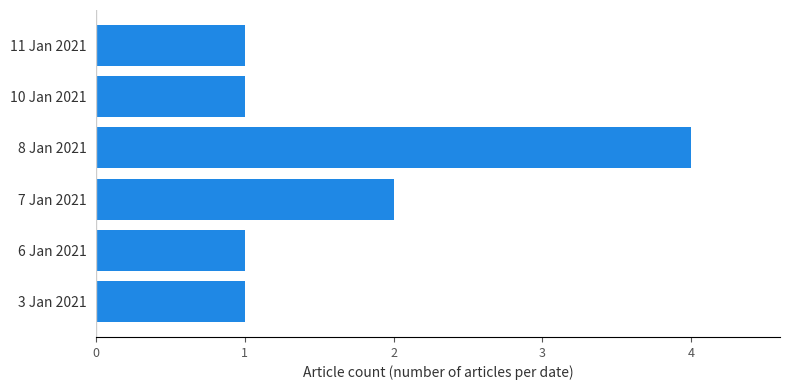

The value at 7 Jan 2021 is 2. True or false?

True